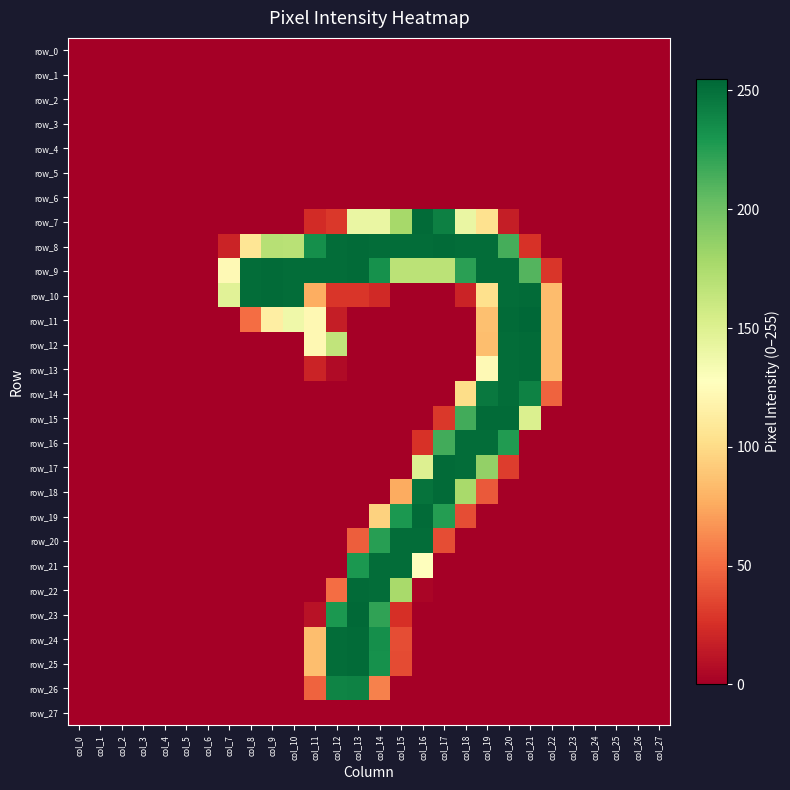

Reading left to right, transcribe all the data shown in this chart.

row_0: col_0=0	col_1=0	col_2=0	col_3=0	col_4=0	col_5=0	col_6=0	col_7=0	col_8=0	col_9=0	col_10=0	col_11=0	col_12=0	col_13=0	col_14=0	col_15=0	col_16=0	col_17=0	col_18=0	col_19=0	col_20=0	col_21=0	col_22=0	col_23=0	col_24=0	col_25=0	col_26=0	col_27=0
row_1: col_0=0	col_1=0	col_2=0	col_3=0	col_4=0	col_5=0	col_6=0	col_7=0	col_8=0	col_9=0	col_10=0	col_11=0	col_12=0	col_13=0	col_14=0	col_15=0	col_16=0	col_17=0	col_18=0	col_19=0	col_20=0	col_21=0	col_22=0	col_23=0	col_24=0	col_25=0	col_26=0	col_27=0
row_2: col_0=0	col_1=0	col_2=0	col_3=0	col_4=0	col_5=0	col_6=0	col_7=0	col_8=0	col_9=0	col_10=0	col_11=0	col_12=0	col_13=0	col_14=0	col_15=0	col_16=0	col_17=0	col_18=0	col_19=0	col_20=0	col_21=0	col_22=0	col_23=0	col_24=0	col_25=0	col_26=0	col_27=0
row_3: col_0=0	col_1=0	col_2=0	col_3=0	col_4=0	col_5=0	col_6=0	col_7=0	col_8=0	col_9=0	col_10=0	col_11=0	col_12=0	col_13=0	col_14=0	col_15=0	col_16=0	col_17=0	col_18=0	col_19=0	col_20=0	col_21=0	col_22=0	col_23=0	col_24=0	col_25=0	col_26=0	col_27=0
row_4: col_0=0	col_1=0	col_2=0	col_3=0	col_4=0	col_5=0	col_6=0	col_7=0	col_8=0	col_9=0	col_10=0	col_11=0	col_12=0	col_13=0	col_14=0	col_15=0	col_16=0	col_17=0	col_18=0	col_19=0	col_20=0	col_21=0	col_22=0	col_23=0	col_24=0	col_25=0	col_26=0	col_27=0
row_5: col_0=0	col_1=0	col_2=0	col_3=0	col_4=0	col_5=0	col_6=0	col_7=0	col_8=0	col_9=0	col_10=0	col_11=0	col_12=0	col_13=0	col_14=0	col_15=0	col_16=0	col_17=0	col_18=0	col_19=0	col_20=0	col_21=0	col_22=0	col_23=0	col_24=0	col_25=0	col_26=0	col_27=0
row_6: col_0=0	col_1=0	col_2=0	col_3=0	col_4=0	col_5=0	col_6=0	col_7=0	col_8=0	col_9=0	col_10=0	col_11=0	col_12=0	col_13=0	col_14=0	col_15=0	col_16=0	col_17=0	col_18=0	col_19=0	col_20=0	col_21=0	col_22=0	col_23=0	col_24=0	col_25=0	col_26=0	col_27=0
row_7: col_0=0	col_1=0	col_2=0	col_3=0	col_4=0	col_5=0	col_6=0	col_7=0	col_8=0	col_9=0	col_10=0	col_11=23	col_12=29	col_13=141	col_14=141	col_15=178	col_16=253	col_17=242	col_18=141	col_19=104	col_20=16	col_21=0	col_22=0	col_23=0	col_24=0	col_25=0	col_26=0	col_27=0
row_8: col_0=0	col_1=0	col_2=0	col_3=0	col_4=0	col_5=0	col_6=0	col_7=19	col_8=107	col_9=170	col_10=169	col_11=234	col_12=252	col_13=253	col_14=252	col_15=252	col_16=252	col_17=253	col_18=252	col_19=252	col_20=215	col_21=26	col_22=0	col_23=0	col_24=0	col_25=0	col_26=0	col_27=0
row_9: col_0=0	col_1=0	col_2=0	col_3=0	col_4=0	col_5=0	col_6=0	col_7=123	col_8=252	col_9=253	col_10=252	col_11=252	col_12=252	col_13=253	col_14=233	col_15=168	col_16=168	col_17=168	col_18=224	col_19=252	col_20=252	col_21=210	col_22=28	col_23=0	col_24=0	col_25=0	col_26=0	col_27=0
row_10: col_0=0	col_1=0	col_2=0	col_3=0	col_4=0	col_5=0	col_6=0	col_7=147	col_8=252	col_9=253	col_10=252	col_11=77	col_12=28	col_13=28	col_14=22	col_15=0	col_16=0	col_17=0	col_18=19	col_19=103	col_20=252	col_21=253	col_22=84	col_23=0	col_24=0	col_25=0	col_26=0	col_27=0
row_11: col_0=0	col_1=0	col_2=0	col_3=0	col_4=0	col_5=0	col_6=0	col_7=0	col_8=51	col_9=114	col_10=138	col_11=122	col_12=16	col_13=0	col_14=0	col_15=0	col_16=0	col_17=0	col_18=0	col_19=86	col_20=253	col_21=255	col_22=84	col_23=0	col_24=0	col_25=0	col_26=0	col_27=0
row_12: col_0=0	col_1=0	col_2=0	col_3=0	col_4=0	col_5=0	col_6=0	col_7=0	col_8=0	col_9=0	col_10=0	col_11=122	col_12=165	col_13=0	col_14=0	col_15=0	col_16=0	col_17=0	col_18=0	col_19=85	col_20=252	col_21=253	col_22=84	col_23=0	col_24=0	col_25=0	col_26=0	col_27=0
row_13: col_0=0	col_1=0	col_2=0	col_3=0	col_4=0	col_5=0	col_6=0	col_7=0	col_8=0	col_9=0	col_10=0	col_11=19	col_12=6	col_13=0	col_14=0	col_15=0	col_16=0	col_17=0	col_18=0	col_19=123	col_20=252	col_21=253	col_22=84	col_23=0	col_24=0	col_25=0	col_26=0	col_27=0
row_14: col_0=0	col_1=0	col_2=0	col_3=0	col_4=0	col_5=0	col_6=0	col_7=0	col_8=0	col_9=0	col_10=0	col_11=0	col_12=0	col_13=0	col_14=0	col_15=0	col_16=0	col_17=0	col_18=101	col_19=246	col_20=252	col_21=241	col_22=47	col_23=0	col_24=0	col_25=0	col_26=0	col_27=0
row_15: col_0=0	col_1=0	col_2=0	col_3=0	col_4=0	col_5=0	col_6=0	col_7=0	col_8=0	col_9=0	col_10=0	col_11=0	col_12=0	col_13=0	col_14=0	col_15=0	col_16=0	col_17=29	col_18=216	col_19=253	col_20=253	col_21=151	col_22=0	col_23=0	col_24=0	col_25=0	col_26=0	col_27=0
row_16: col_0=0	col_1=0	col_2=0	col_3=0	col_4=0	col_5=0	col_6=0	col_7=0	col_8=0	col_9=0	col_10=0	col_11=0	col_12=0	col_13=0	col_14=0	col_15=0	col_16=26	col_17=216	col_18=252	col_19=252	col_20=227	col_21=0	col_22=0	col_23=0	col_24=0	col_25=0	col_26=0	col_27=0
row_17: col_0=0	col_1=0	col_2=0	col_3=0	col_4=0	col_5=0	col_6=0	col_7=0	col_8=0	col_9=0	col_10=0	col_11=0	col_12=0	col_13=0	col_14=0	col_15=0	col_16=150	col_17=253	col_18=252	col_19=186	col_20=31	col_21=0	col_22=0	col_23=0	col_24=0	col_25=0	col_26=0	col_27=0
row_18: col_0=0	col_1=0	col_2=0	col_3=0	col_4=0	col_5=0	col_6=0	col_7=0	col_8=0	col_9=0	col_10=0	col_11=0	col_12=0	col_13=0	col_14=0	col_15=76	col_16=249	col_17=253	col_18=177	col_19=43	col_20=0	col_21=0	col_22=0	col_23=0	col_24=0	col_25=0	col_26=0	col_27=0
row_19: col_0=0	col_1=0	col_2=0	col_3=0	col_4=0	col_5=0	col_6=0	col_7=0	col_8=0	col_9=0	col_10=0	col_11=0	col_12=0	col_13=0	col_14=95	col_15=229	col_16=253	col_17=226	col_18=38	col_19=0	col_20=0	col_21=0	col_22=0	col_23=0	col_24=0	col_25=0	col_26=0	col_27=0
row_20: col_0=0	col_1=0	col_2=0	col_3=0	col_4=0	col_5=0	col_6=0	col_7=0	col_8=0	col_9=0	col_10=0	col_11=0	col_12=0	col_13=45	col_14=225	col_15=252	col_16=252	col_17=38	col_18=0	col_19=0	col_20=0	col_21=0	col_22=0	col_23=0	col_24=0	col_25=0	col_26=0	col_27=0
row_21: col_0=0	col_1=0	col_2=0	col_3=0	col_4=0	col_5=0	col_6=0	col_7=0	col_8=0	col_9=0	col_10=0	col_11=0	col_12=0	col_13=229	col_14=252	col_15=252	col_16=127	col_17=0	col_18=0	col_19=0	col_20=0	col_21=0	col_22=0	col_23=0	col_24=0	col_25=0	col_26=0	col_27=0
row_22: col_0=0	col_1=0	col_2=0	col_3=0	col_4=0	col_5=0	col_6=0	col_7=0	col_8=0	col_9=0	col_10=0	col_11=0	col_12=51	col_13=253	col_14=252	col_15=177	col_16=3	col_17=0	col_18=0	col_19=0	col_20=0	col_21=0	col_22=0	col_23=0	col_24=0	col_25=0	col_26=0	col_27=0
row_23: col_0=0	col_1=0	col_2=0	col_3=0	col_4=0	col_5=0	col_6=0	col_7=0	col_8=0	col_9=0	col_10=0	col_11=10	col_12=229	col_13=254	col_14=222	col_15=25	col_16=0	col_17=0	col_18=0	col_19=0	col_20=0	col_21=0	col_22=0	col_23=0	col_24=0	col_25=0	col_26=0	col_27=0
row_24: col_0=0	col_1=0	col_2=0	col_3=0	col_4=0	col_5=0	col_6=0	col_7=0	col_8=0	col_9=0	col_10=0	col_11=85	col_12=252	col_13=253	col_14=234	col_15=38	col_16=0	col_17=0	col_18=0	col_19=0	col_20=0	col_21=0	col_22=0	col_23=0	col_24=0	col_25=0	col_26=0	col_27=0
row_25: col_0=0	col_1=0	col_2=0	col_3=0	col_4=0	col_5=0	col_6=0	col_7=0	col_8=0	col_9=0	col_10=0	col_11=85	col_12=252	col_13=253	col_14=233	col_15=37	col_16=0	col_17=0	col_18=0	col_19=0	col_20=0	col_21=0	col_22=0	col_23=0	col_24=0	col_25=0	col_26=0	col_27=0
row_26: col_0=0	col_1=0	col_2=0	col_3=0	col_4=0	col_5=0	col_6=0	col_7=0	col_8=0	col_9=0	col_10=0	col_11=47	col_12=240	col_13=241	col_14=59	col_15=0	col_16=0	col_17=0	col_18=0	col_19=0	col_20=0	col_21=0	col_22=0	col_23=0	col_24=0	col_25=0	col_26=0	col_27=0
row_27: col_0=0	col_1=0	col_2=0	col_3=0	col_4=0	col_5=0	col_6=0	col_7=0	col_8=0	col_9=0	col_10=0	col_11=0	col_12=0	col_13=0	col_14=0	col_15=0	col_16=0	col_17=0	col_18=0	col_19=0	col_20=0	col_21=0	col_22=0	col_23=0	col_24=0	col_25=0	col_26=0	col_27=0